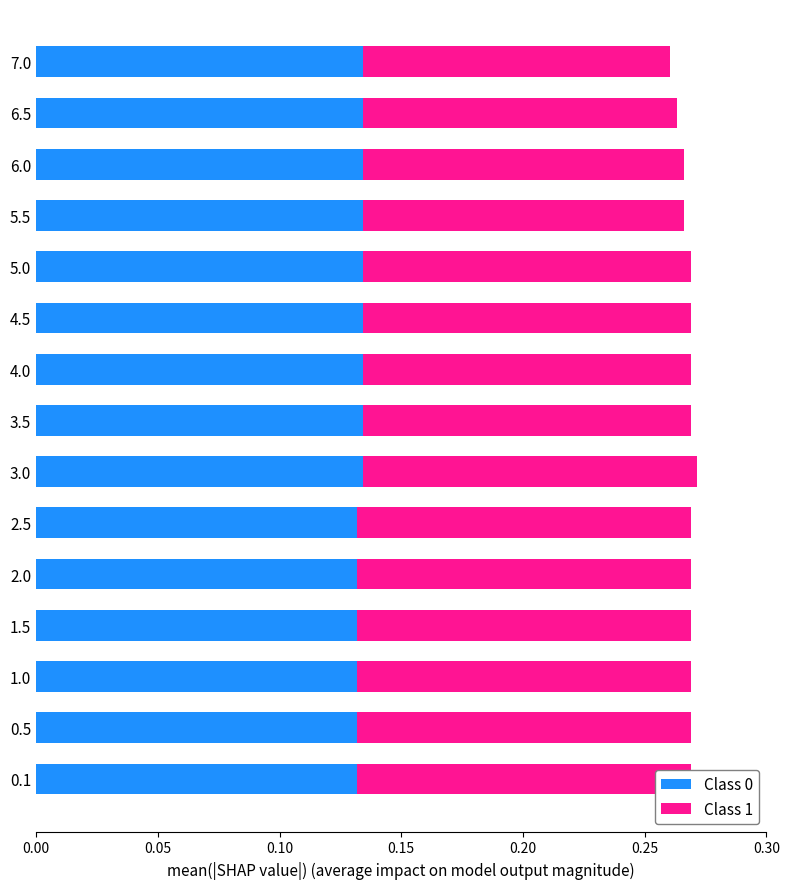

Count the Class 1 values in the range 0 to 1.

15